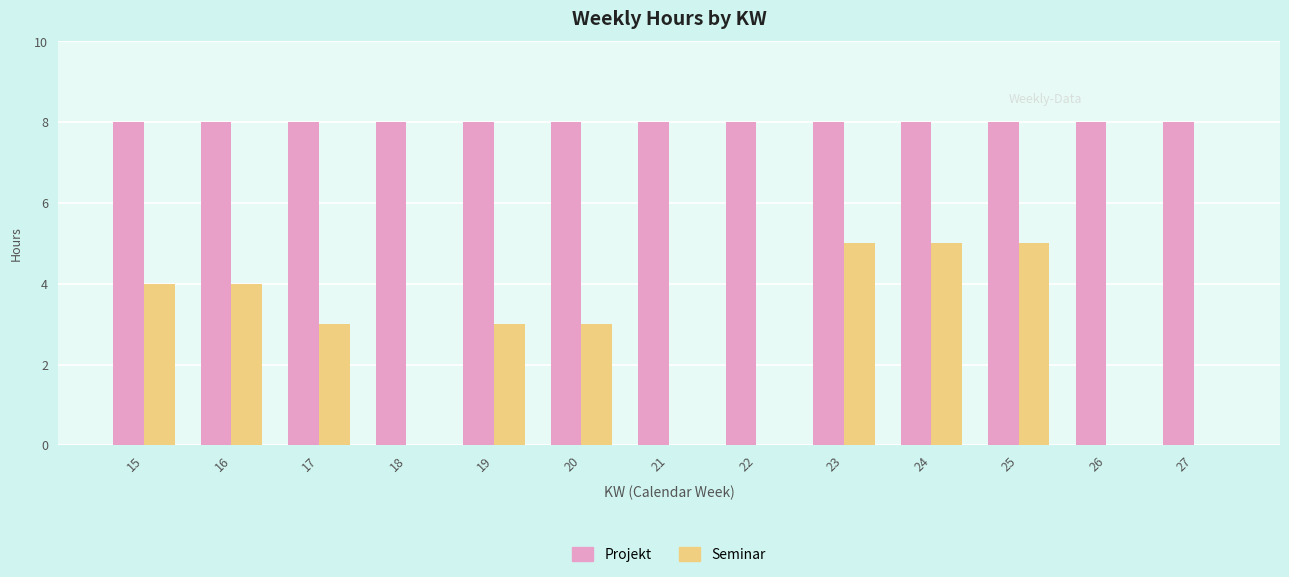

The Projekt series shows 8 at 25. True or false?

True